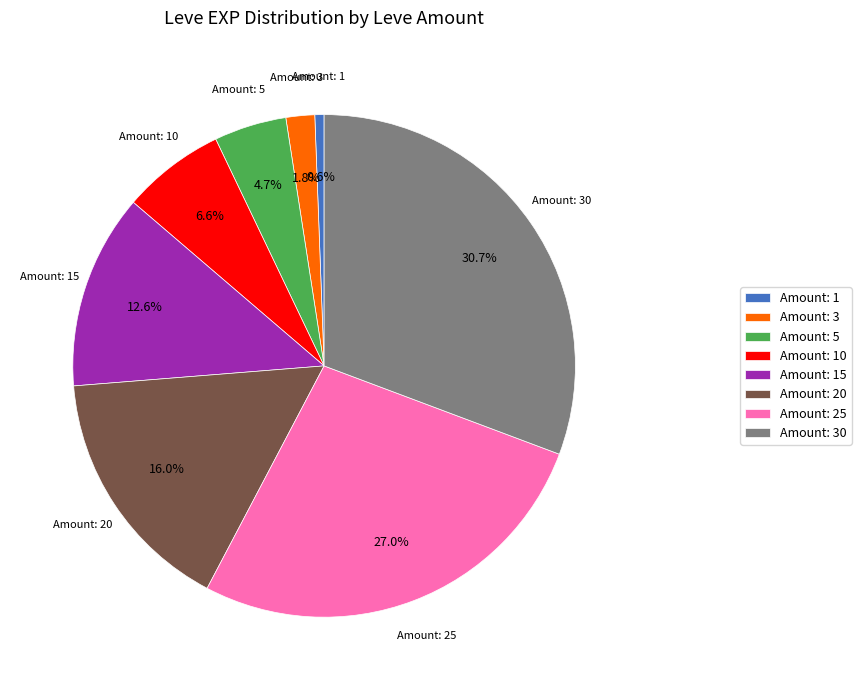

How many segments does this pie chart have?

8